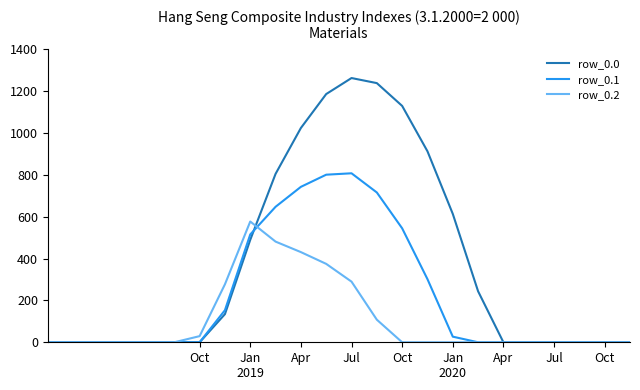

Which series has the largest range (max minus min)?

row_0.0